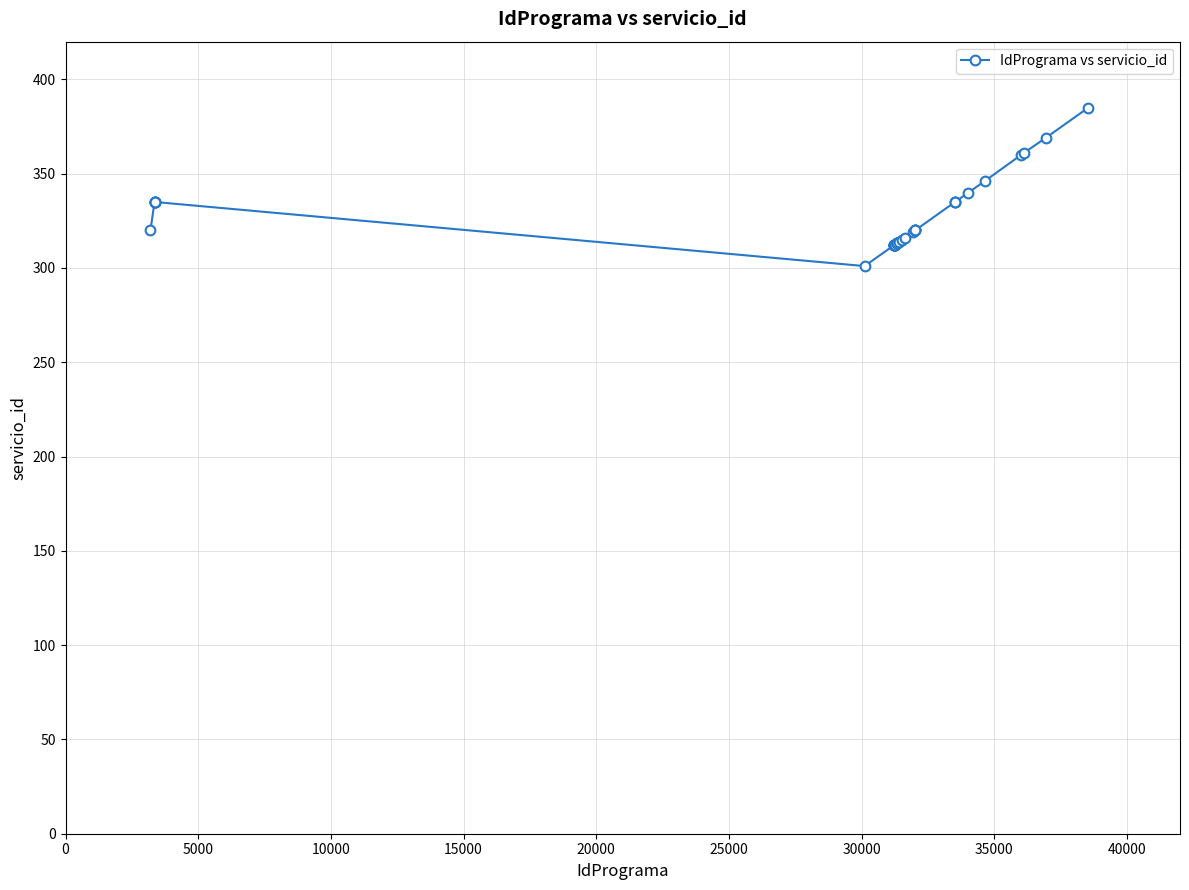

What is the smallest value displayed?

301